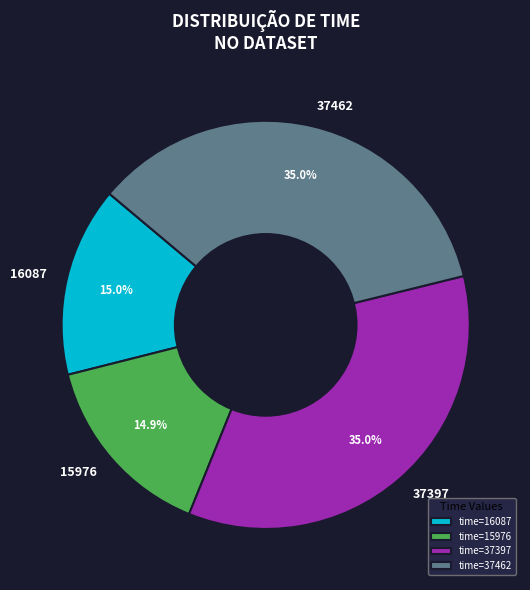

What is the ratio of the value at 16087 to the value at 15976?

1.0